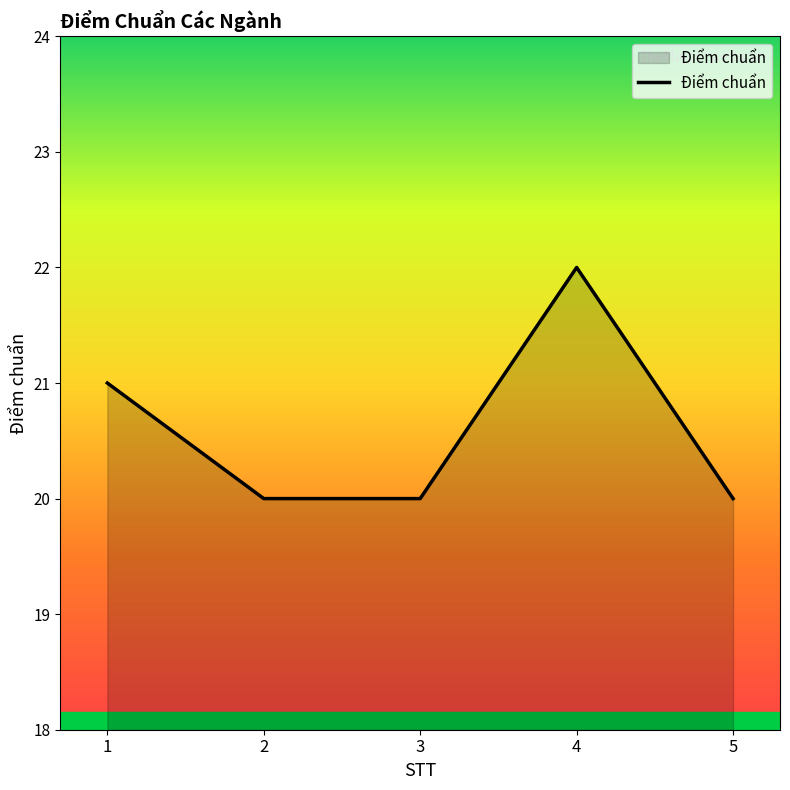

What is the maximum value shown in the chart?

22